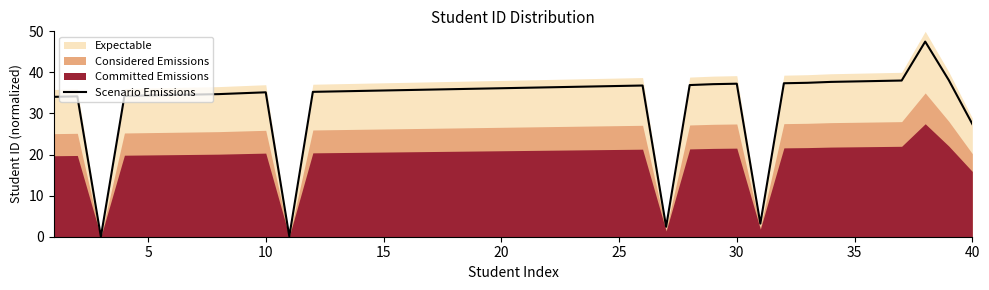

Is it true that Scenario Emissions equals 18.3 at 35?

False